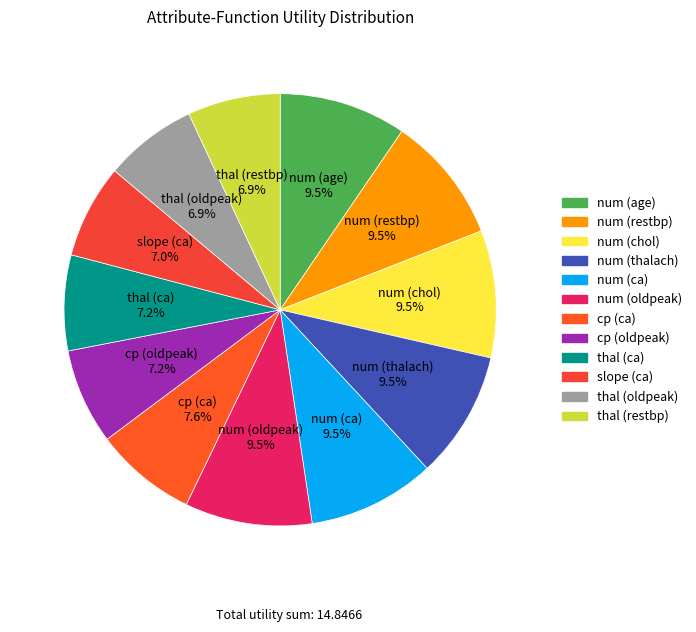

To the nearest percent, what is the average slice percentage?

8%